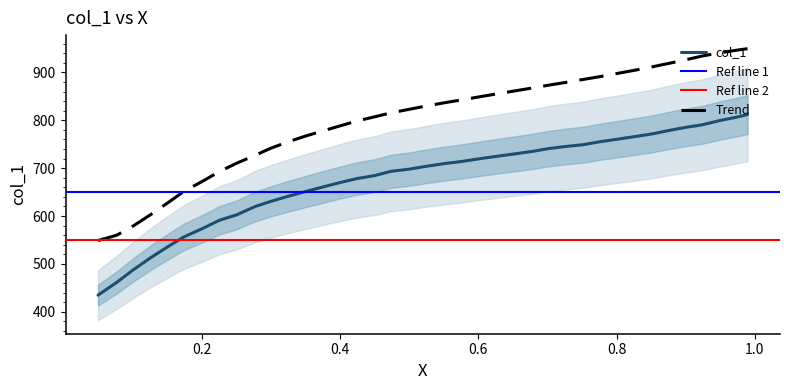

What is the sum of all values?

26484.7